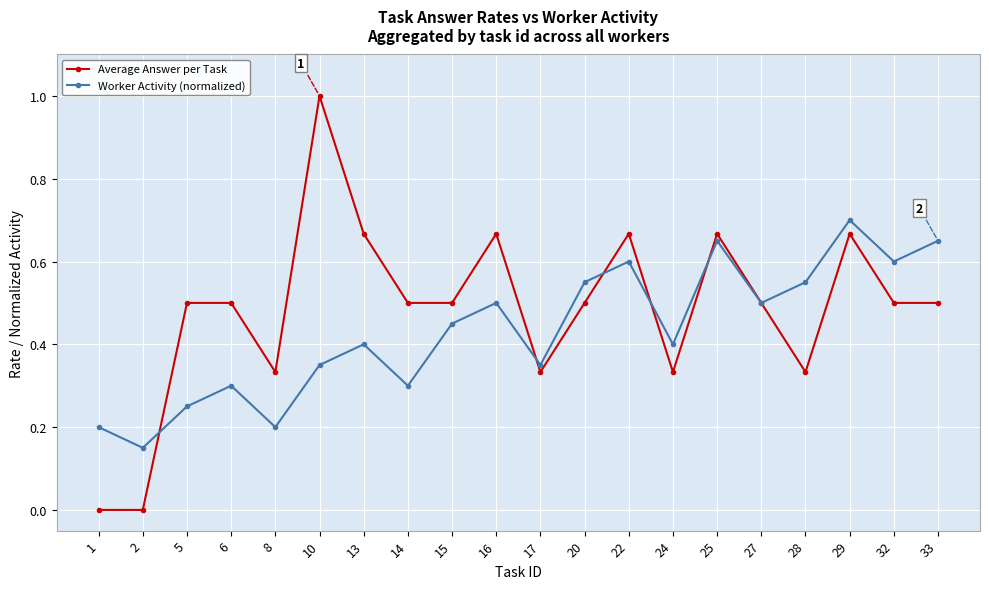

Which series has the largest range (max minus min)?

Average Answer per Task